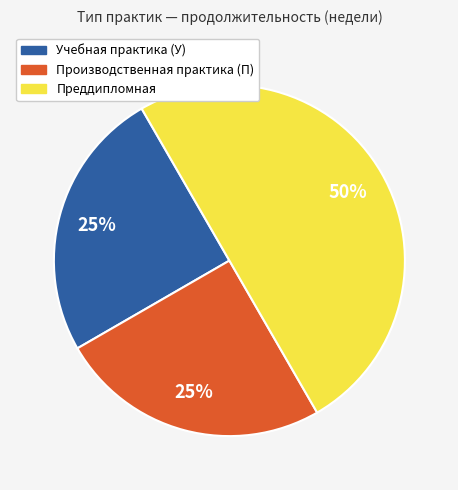

Approximately how many times larger is the value at Преддипломная compared to Производственная практика (П)?

2.0